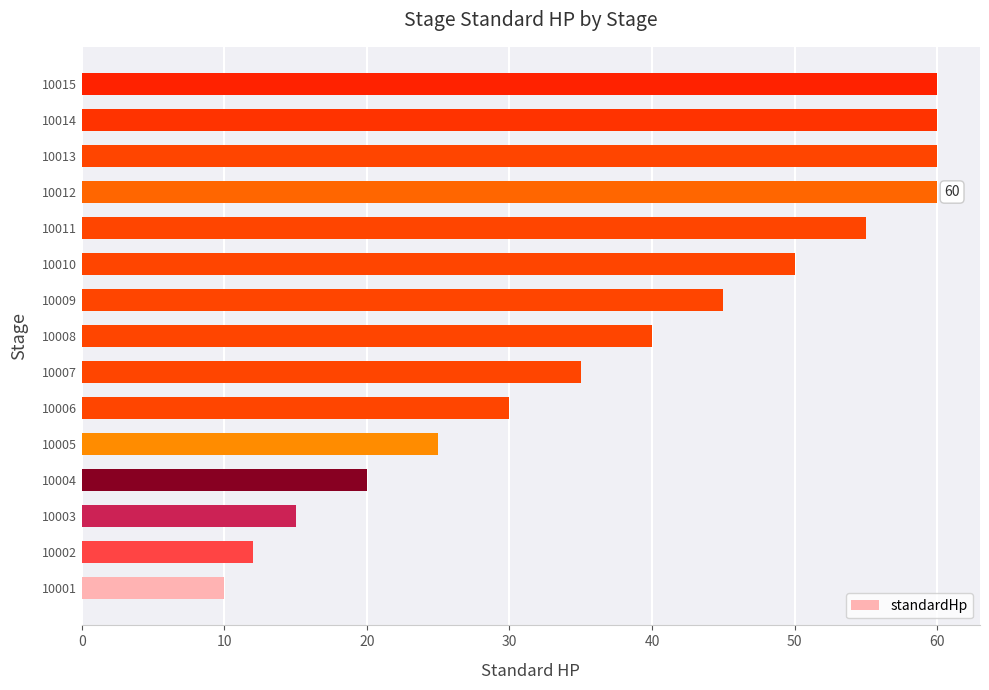

What is the sum of all values?

577